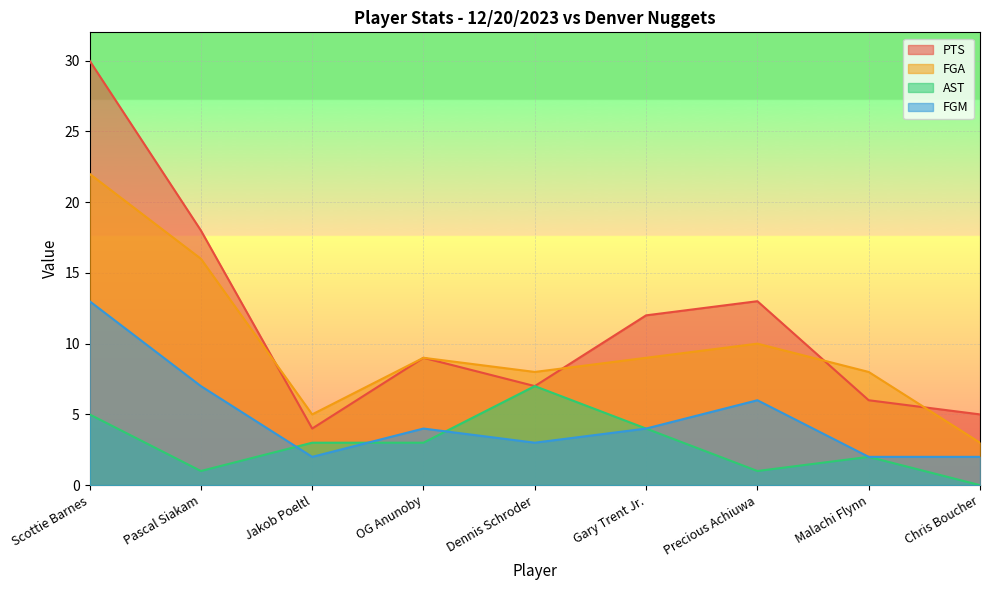

Count the AST values in the range 1 to 4.

6